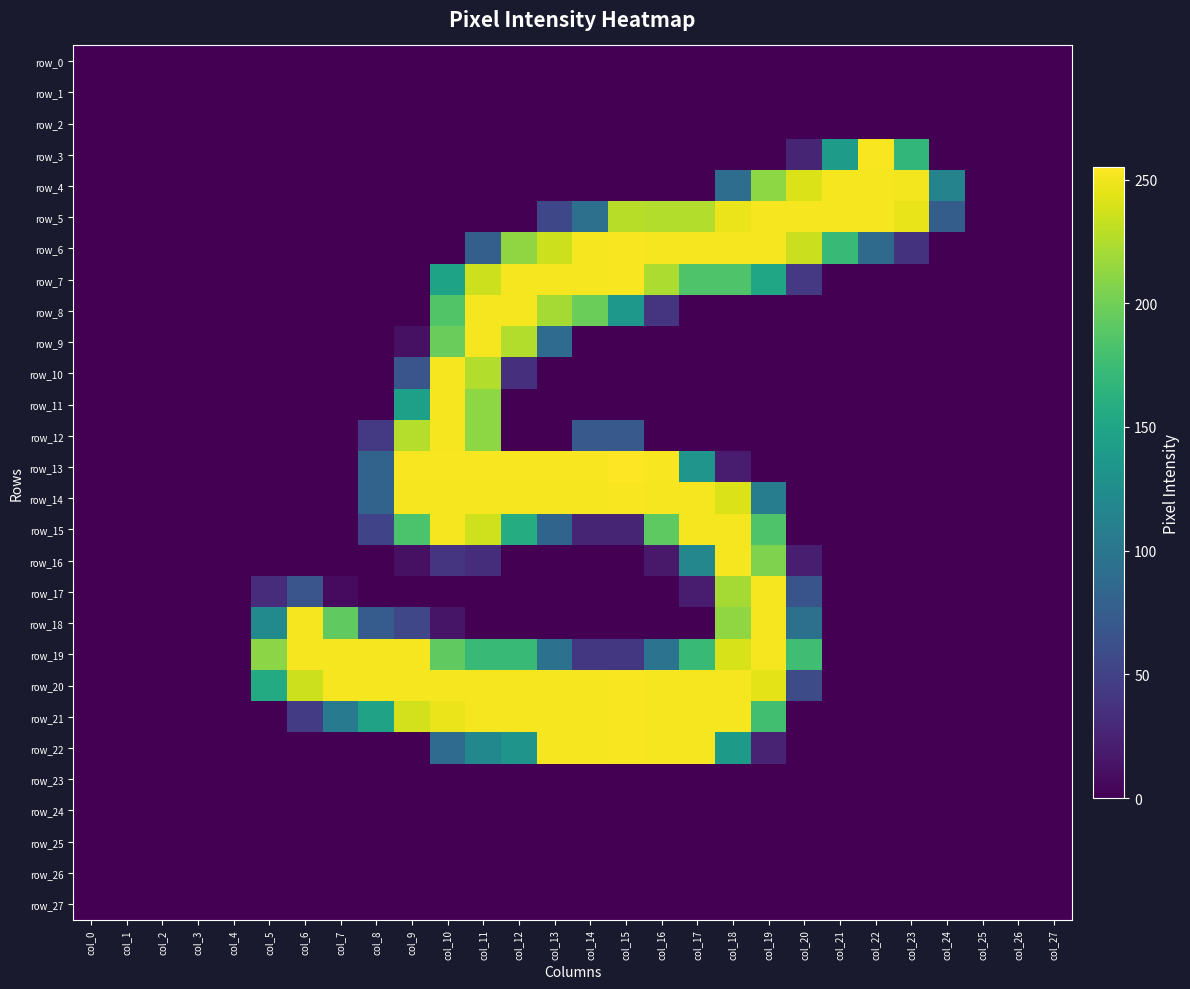

What is the sum of the row_5 values at col_18 and col_15?

476